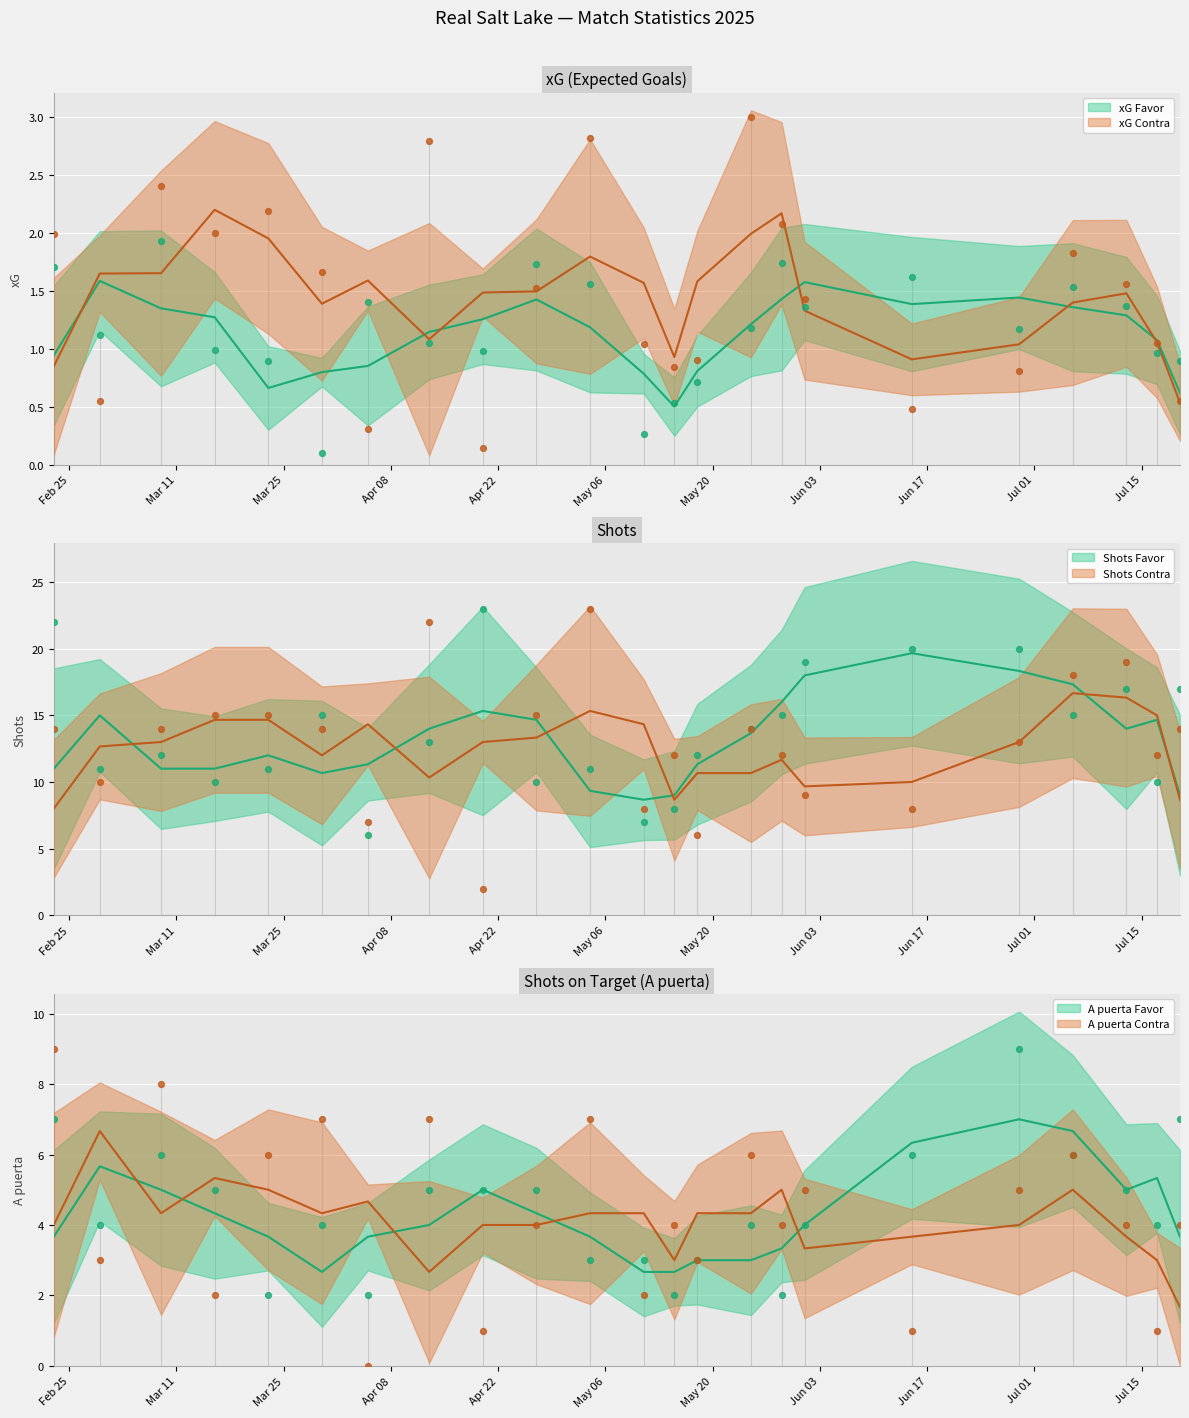

Which series contains the highest Y value?

Shots Favor